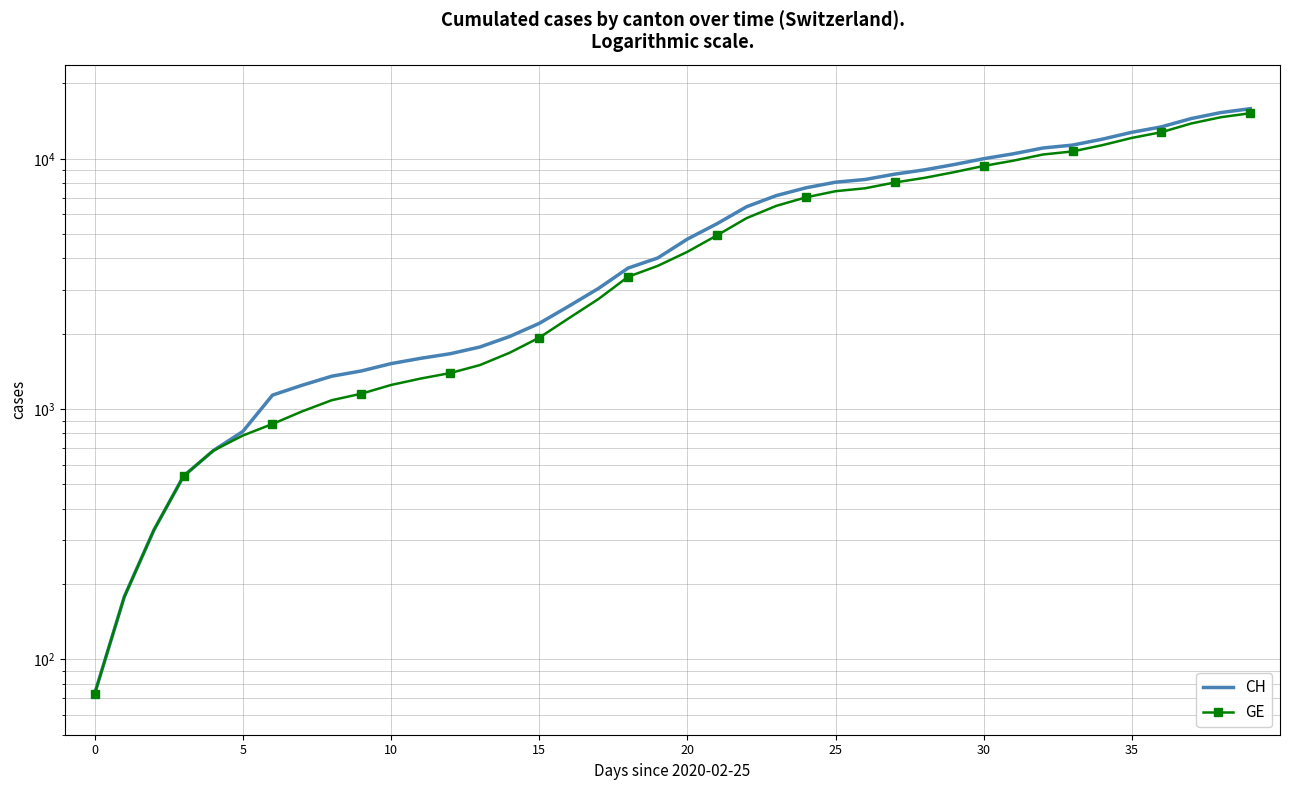

True or false: CH and GE intersect in this chart.

False